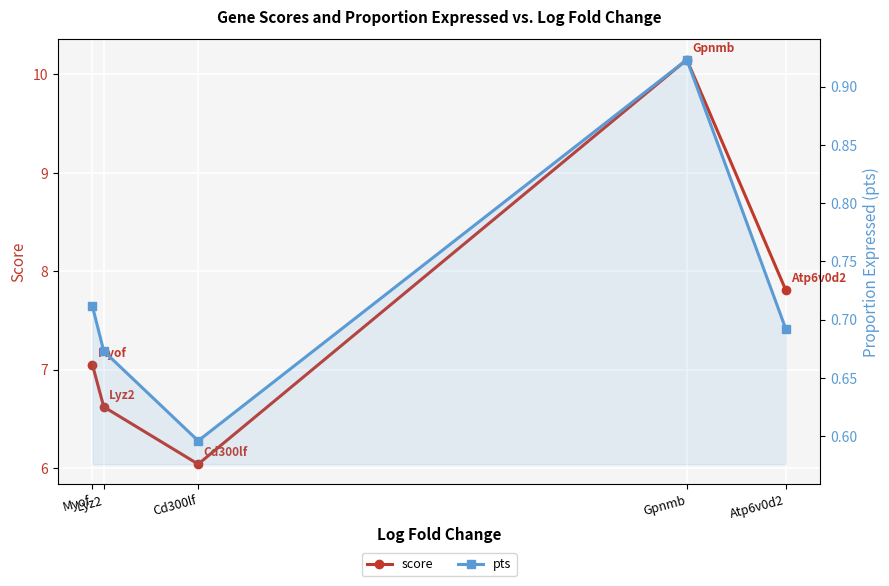

At which category does the chart reach its peak across all series?

Gpnmb